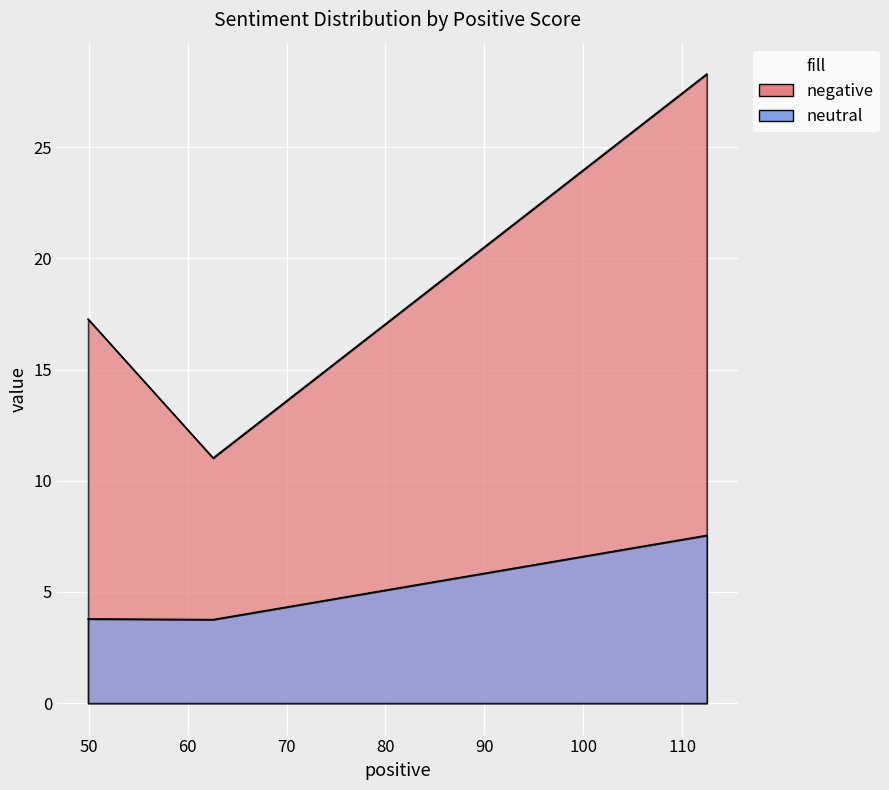

At which label is neutral closest to 5?

49.923246518999996